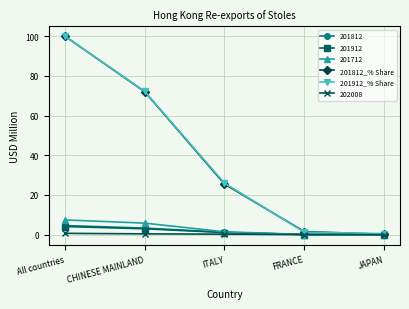

How many values in the 201812_% Share series are below 25?

2